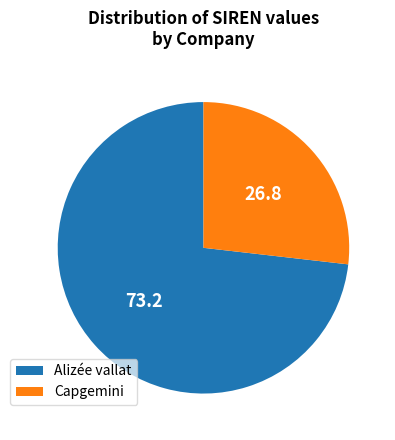

What is the majority slice?

Alizée vallat